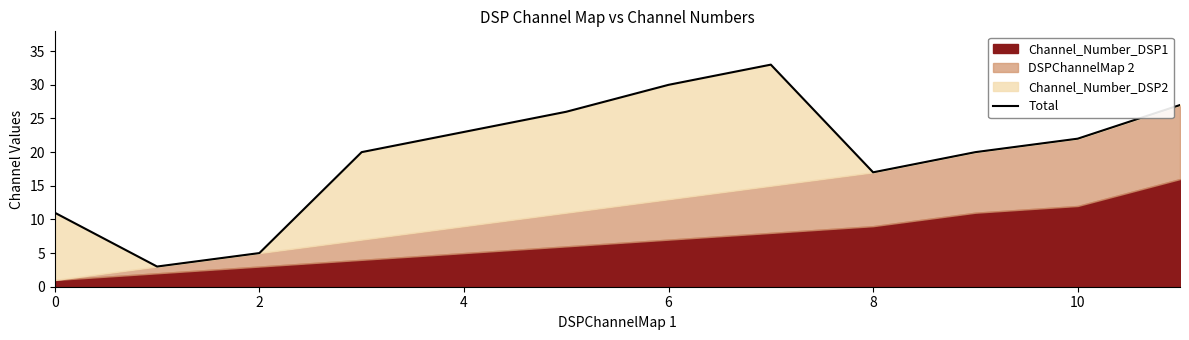

How many points are higher than both their immediate neighbors (excluding endpoints)?

1